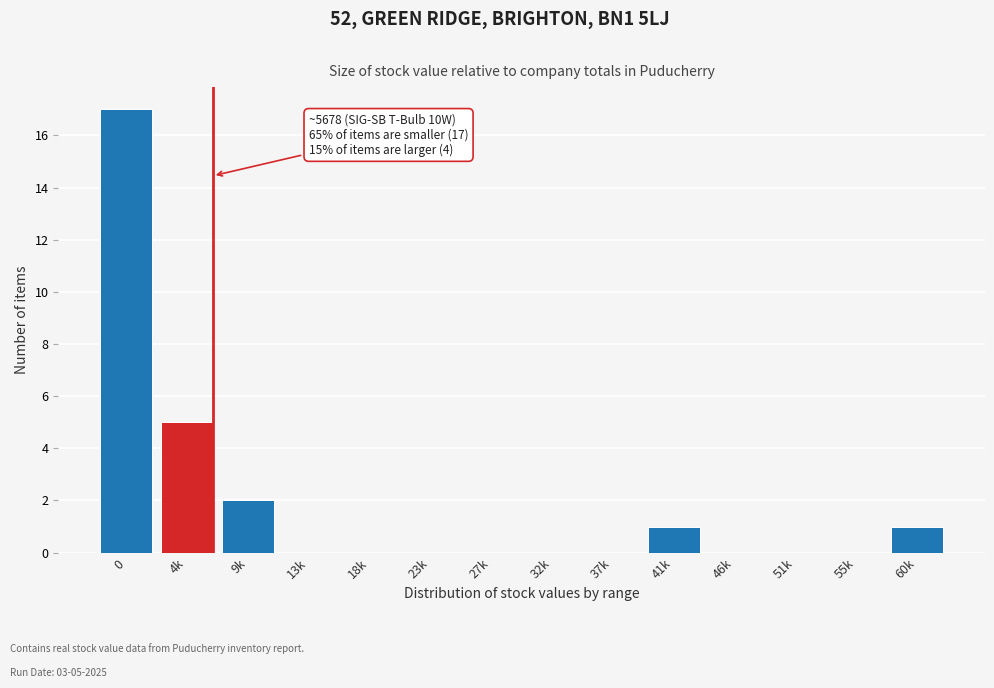

Reading left to right, transcribe all the data shown in this chart.

0=17	4k=5	9k=2	13k=0	18k=0	23k=0	27k=0	32k=0	37k=0	41k=1	46k=0	51k=0	55k=0	60k=1